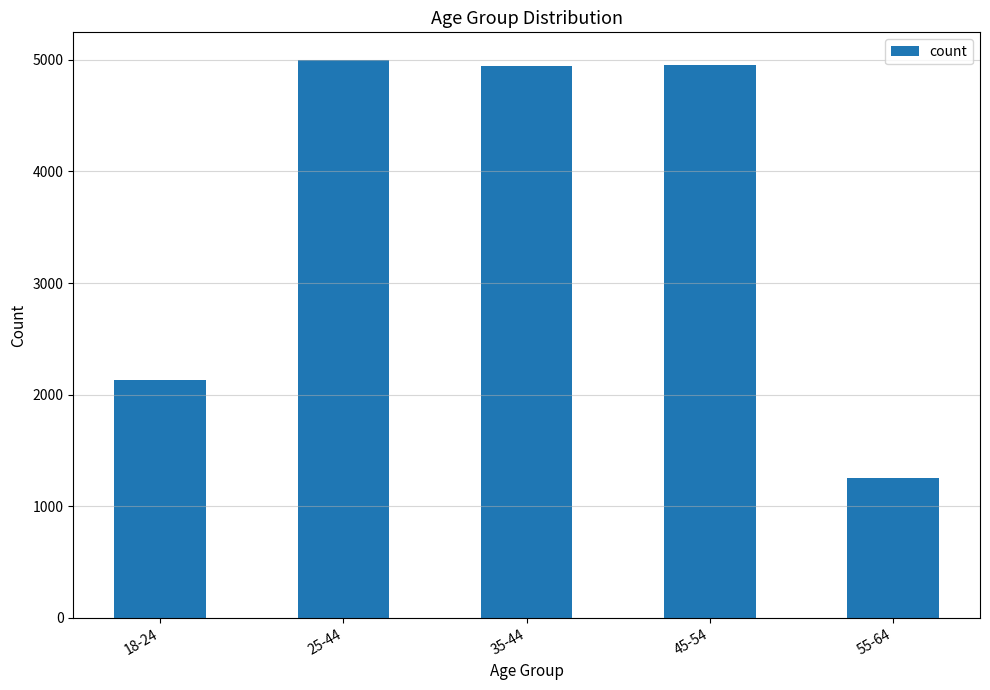

What is the sum of the values at 45-54 and 25-44?

9955